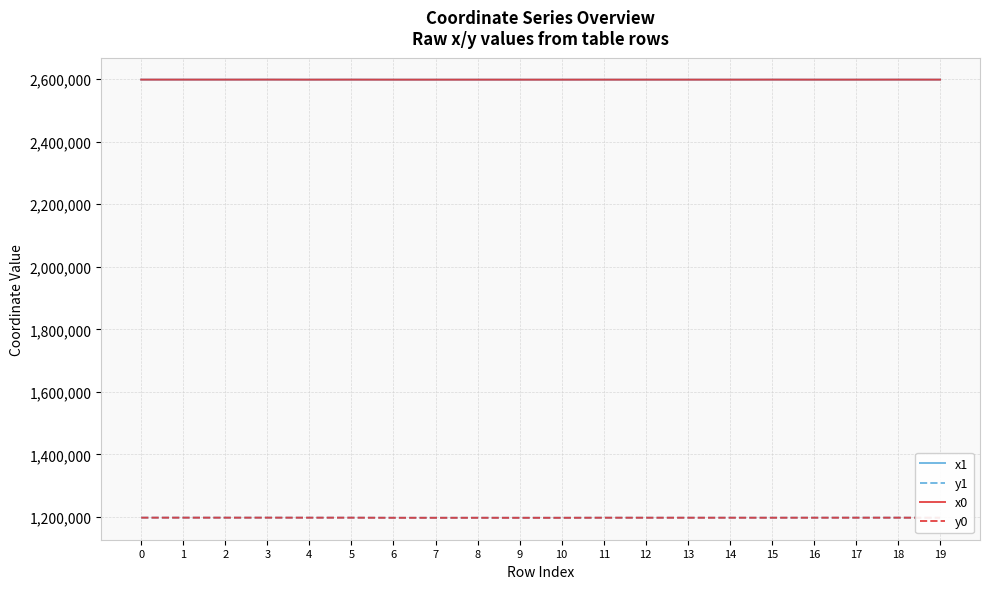

True or false: y1 and x0 cross at least once.

False